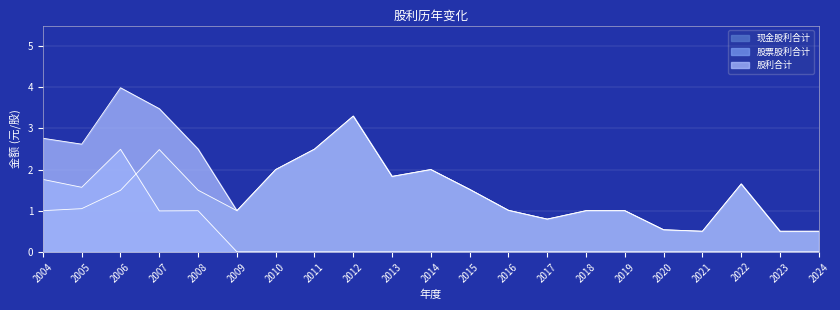

Which series changed the most between 2011 and 2022?

现金股利合计